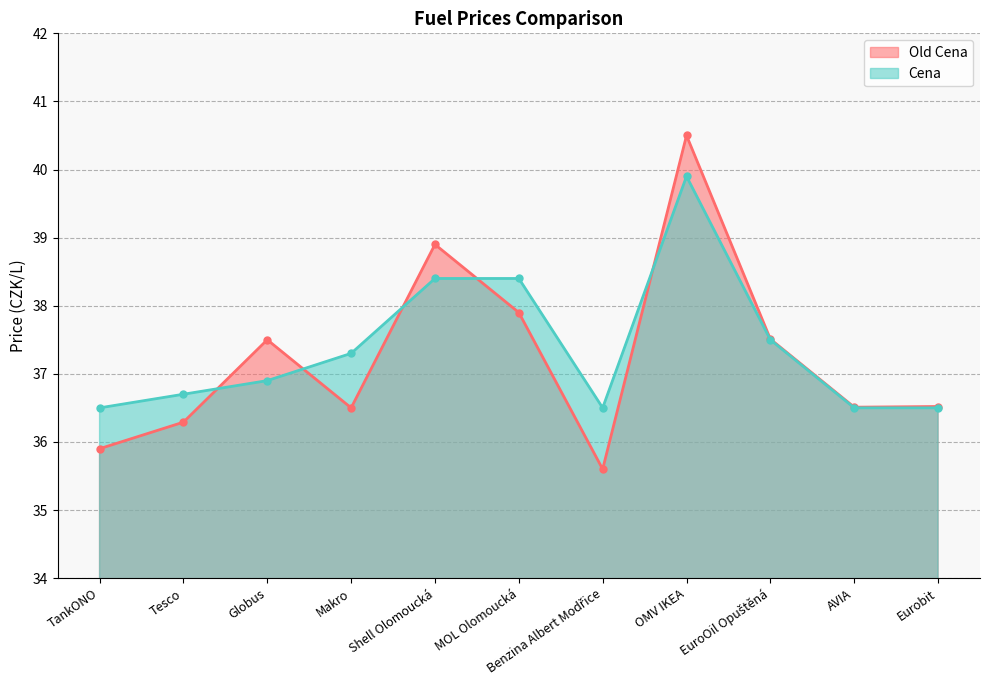

True or false: Old Cena has more than 2 interior local peaks.

True